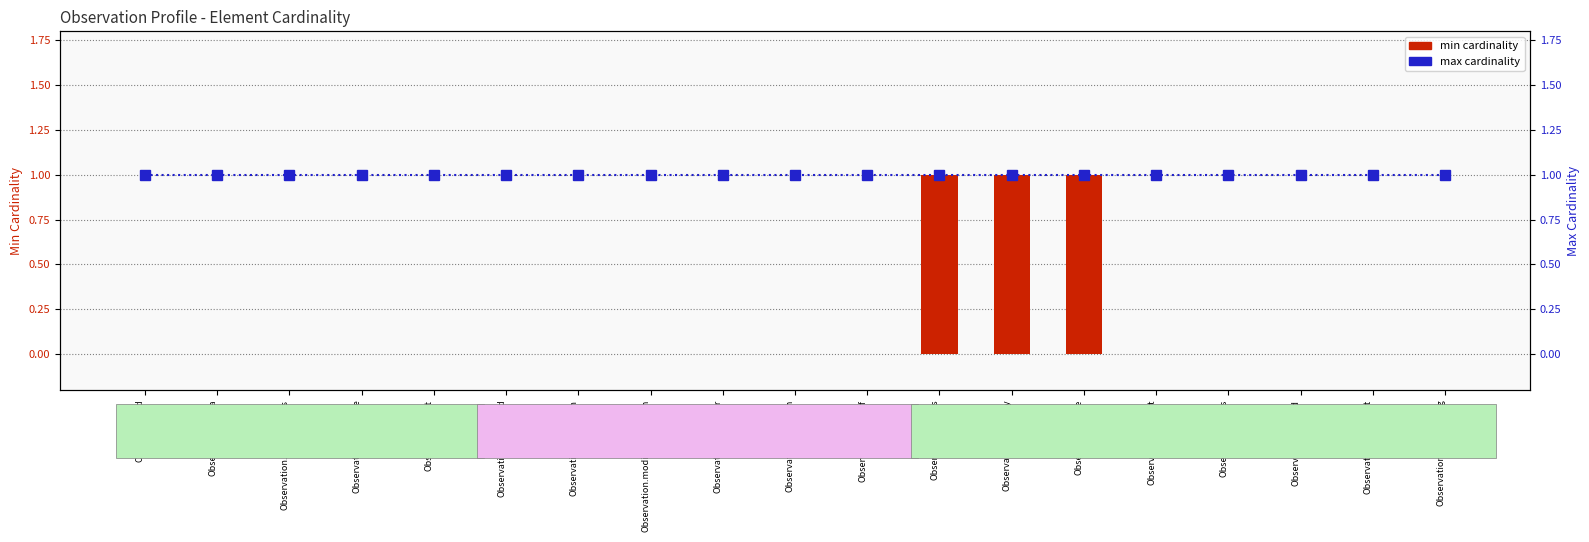

Are the bars horizontal?

No